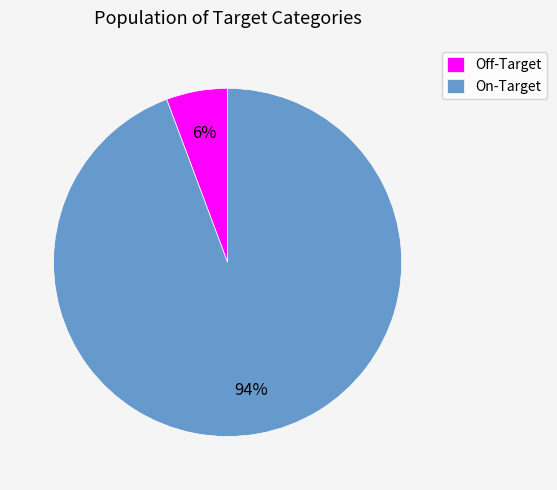

To the nearest percent, what percentage of the pie is On-Target?

94%